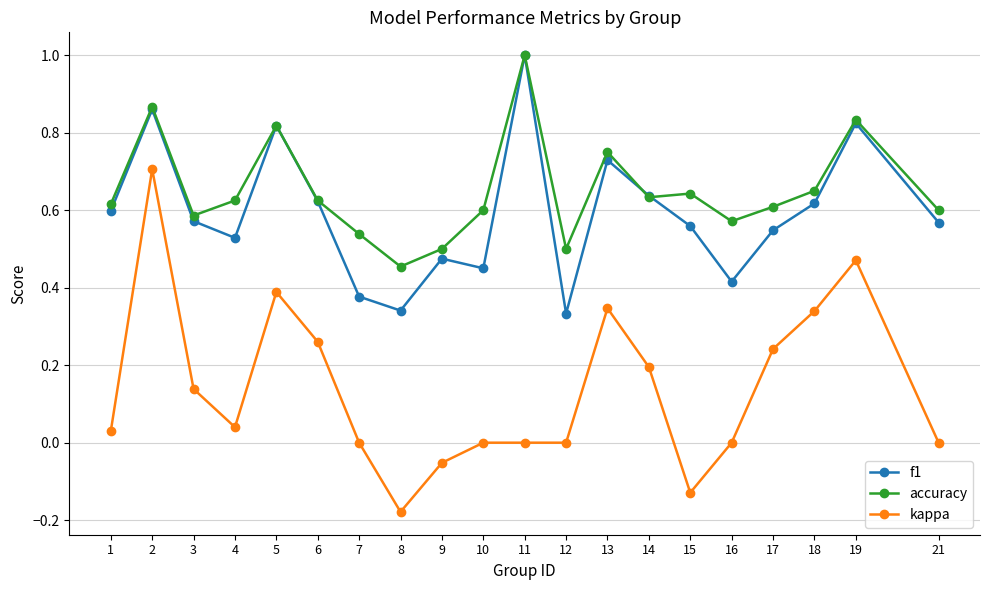

At which category does the chart reach its peak across all series?

11